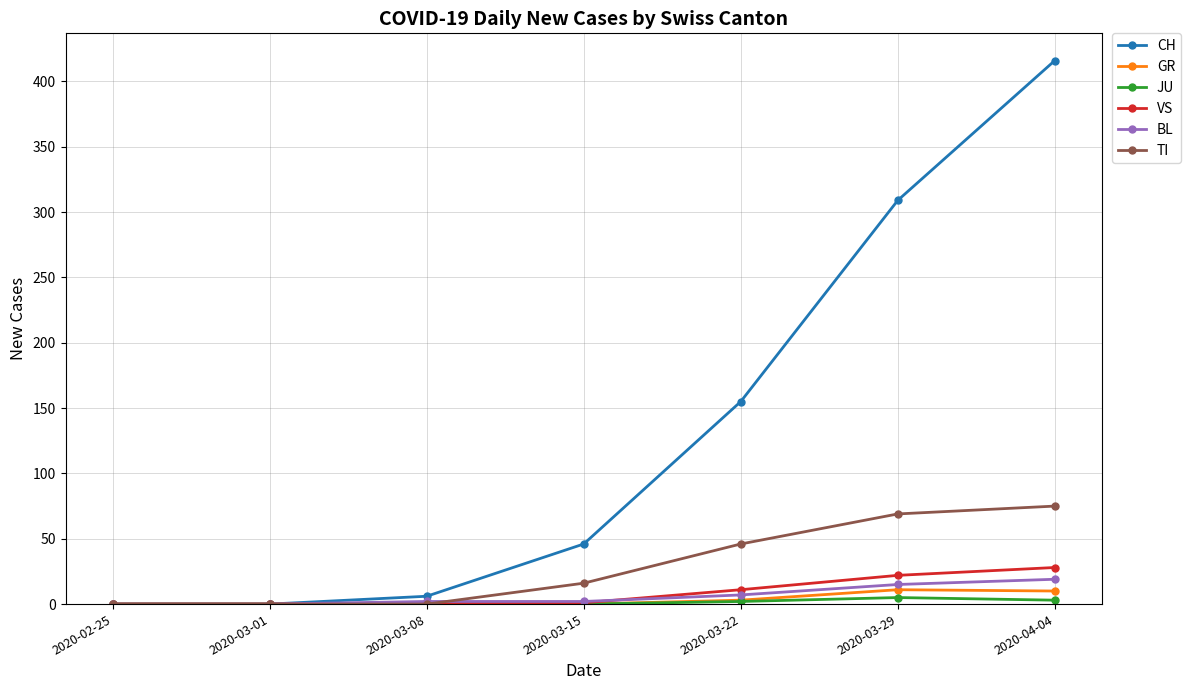

At which label is VS closest to 14?

2020-03-22